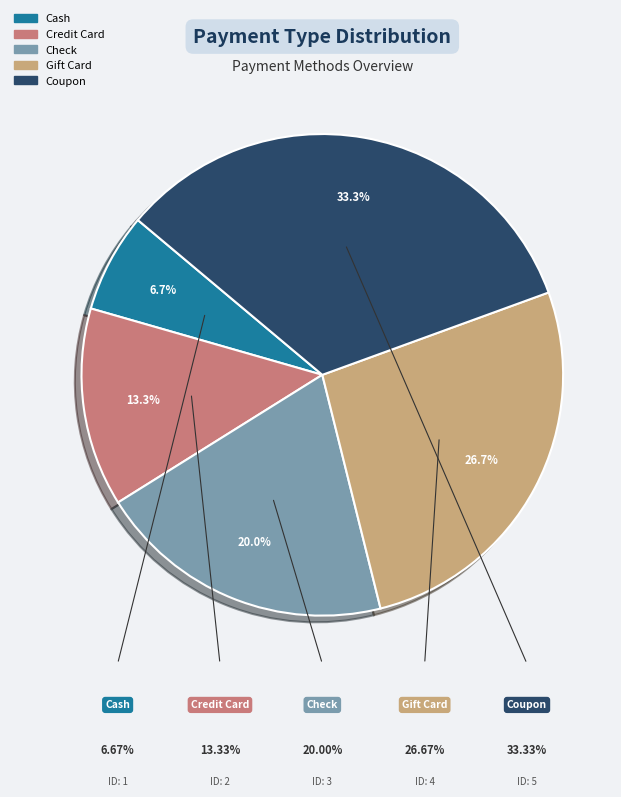

The Gift Card slice represents 27% of the pie. True or false?

True